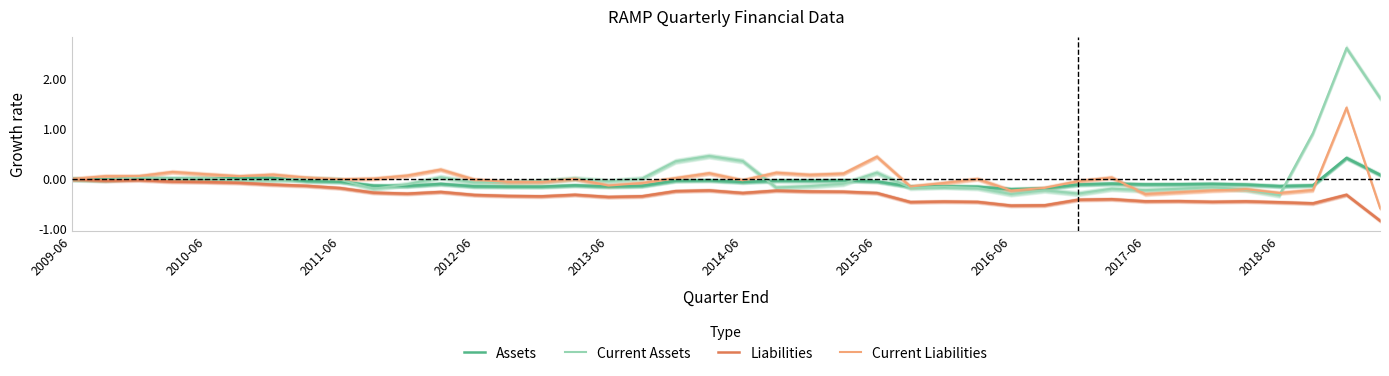

Is it true that Current Liabilities equals 0.6 at 2015-06?

False